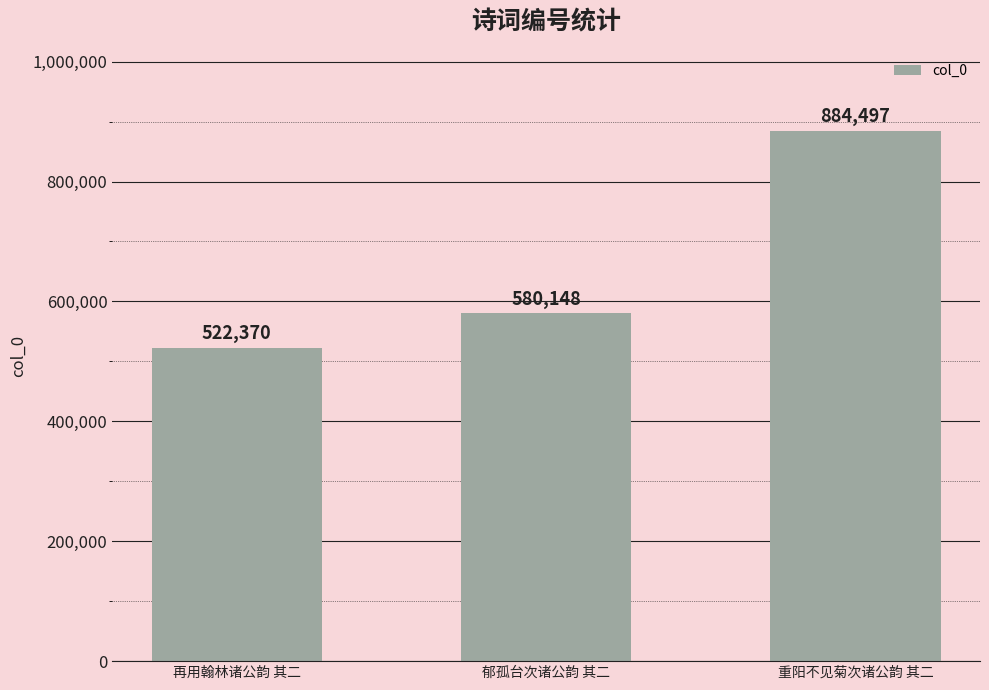

What is the value of the 1st bar from the left?

522370